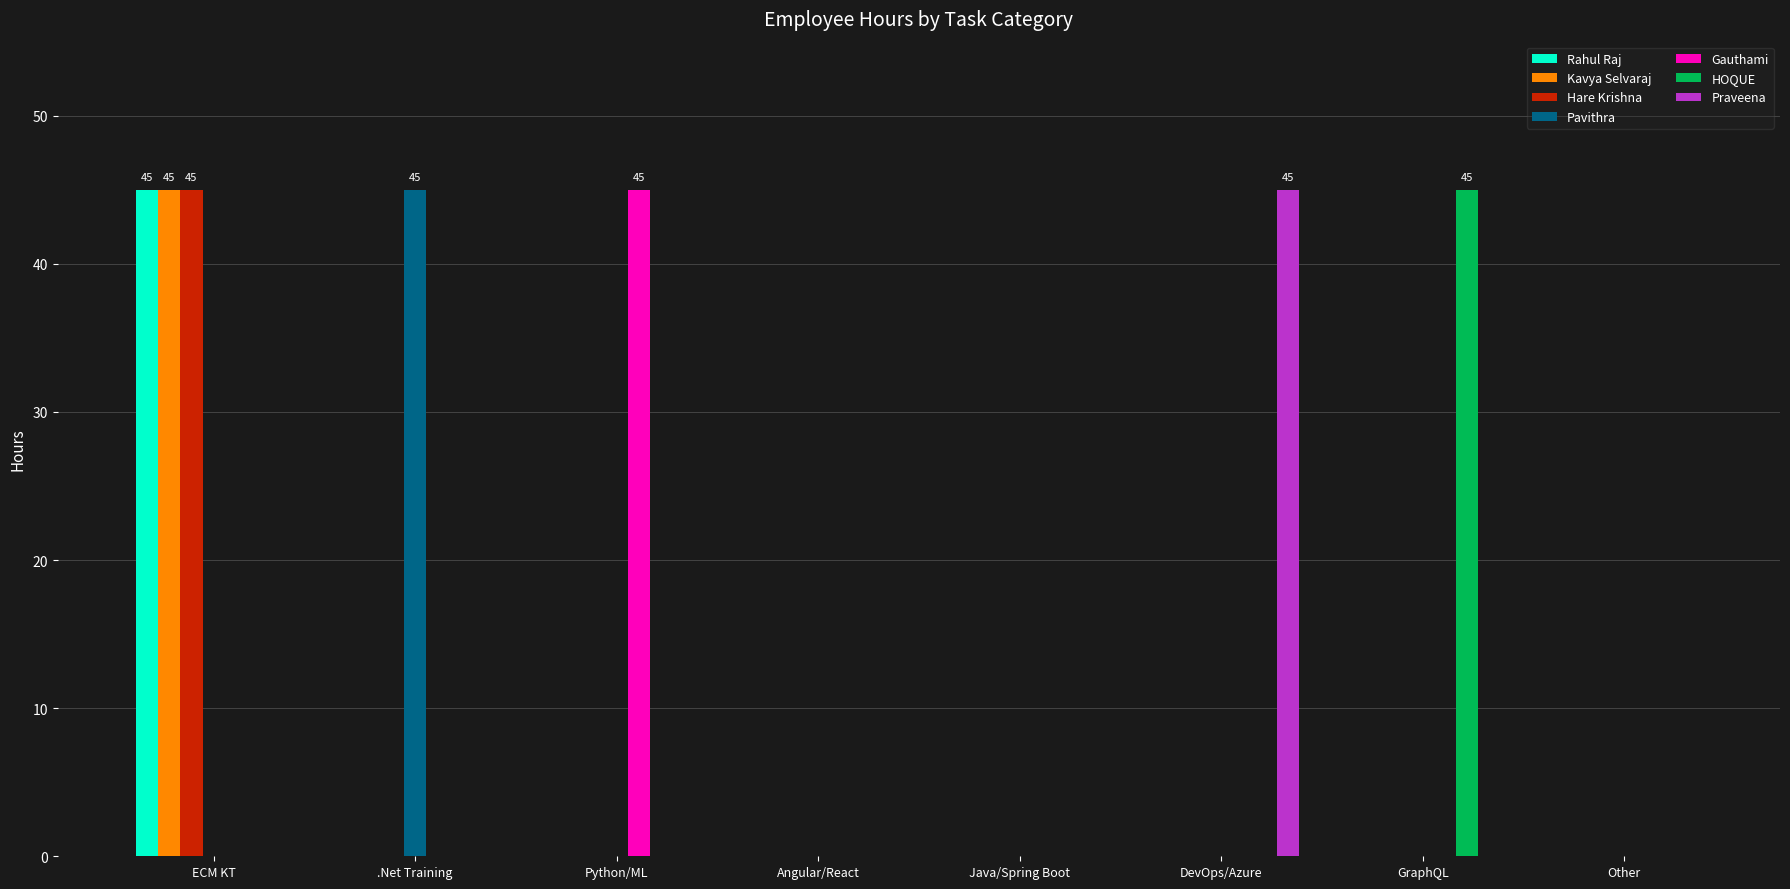

What is the sum of the HOQUE values at GraphQL and Java/Spring Boot?

45